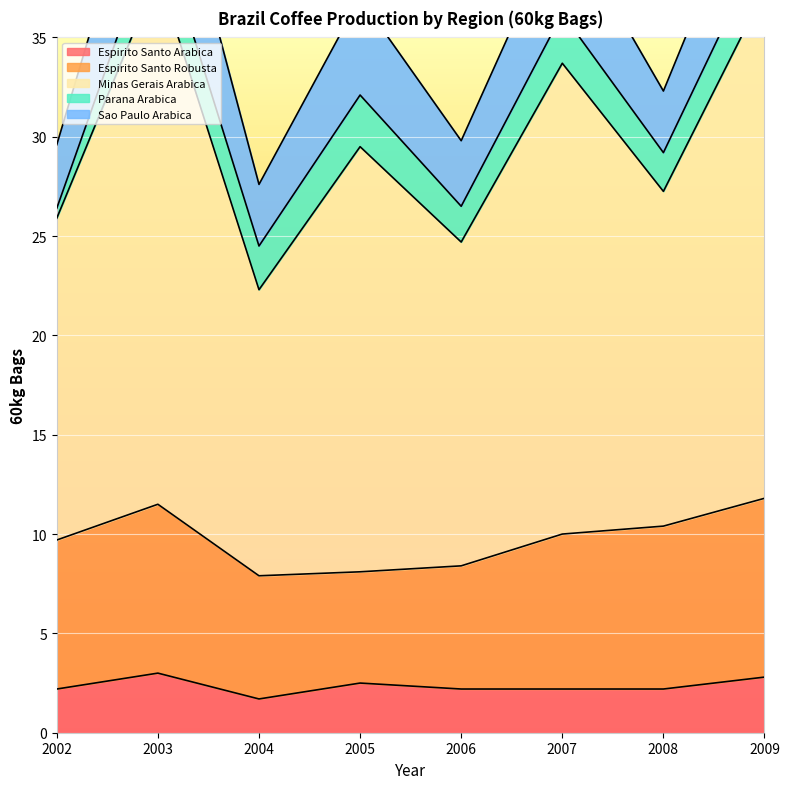

Reading left to right, what are all the values shown in this chart?

Espirito Santo Arabica: 2002=2.2	2003=3.0	2004=1.7	2005=2.5	2006=2.2	2007=2.2	2008=2.2	2009=2.8
Espirito Santo Robusta: 2002=7.5	2003=8.5	2004=6.2	2005=5.6	2006=6.2	2007=7.8	2008=8.2	2009=9.0
Minas Gerais Arabica: 2002=16.2	2003=26.7	2004=14.4	2005=21.4	2006=16.3	2007=23.7	2008=16.9	2009=25.6
Parana Arabica: 2002=0.5	2003=2.6	2004=2.2	2005=2.6	2006=1.8	2007=2.5	2008=1.9	2009=2.5
Sao Paulo Arabica: 2002=3.2	2003=5.9	2004=3.1	2005=4.9	2006=3.3	2007=4.9	2008=3.1	2009=4.8